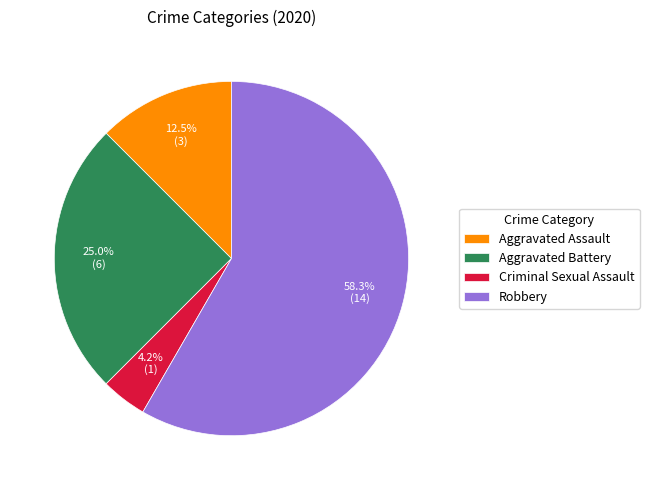

Which slice is the smallest?

Criminal Sexual Assault